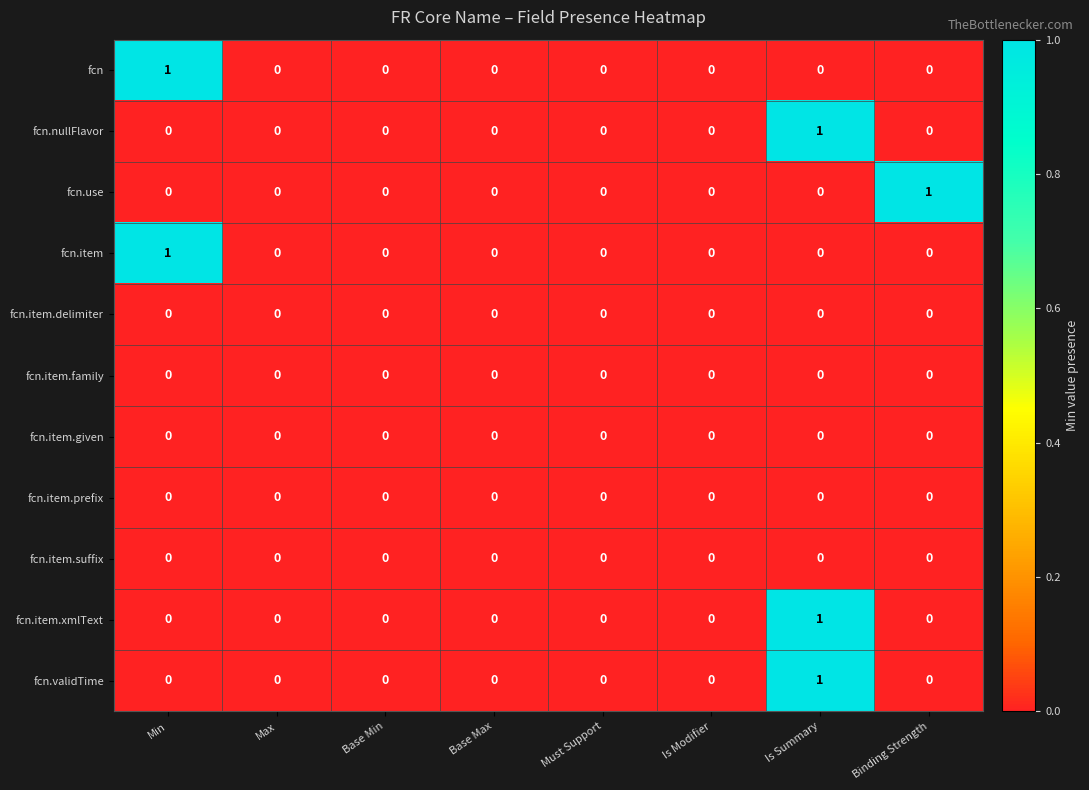

Count the fcn.item values in the range 0 to 1.

8